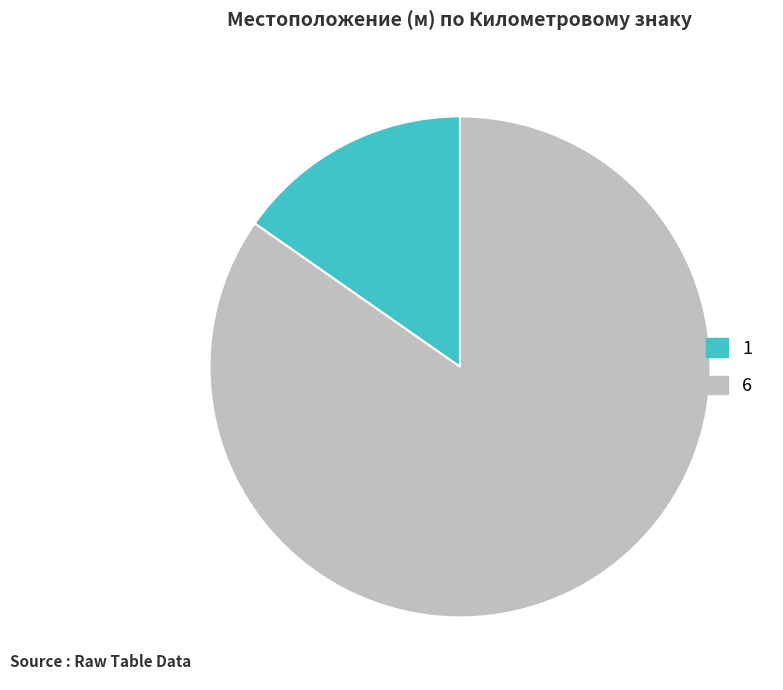

What is the largest slice in the pie chart?

6